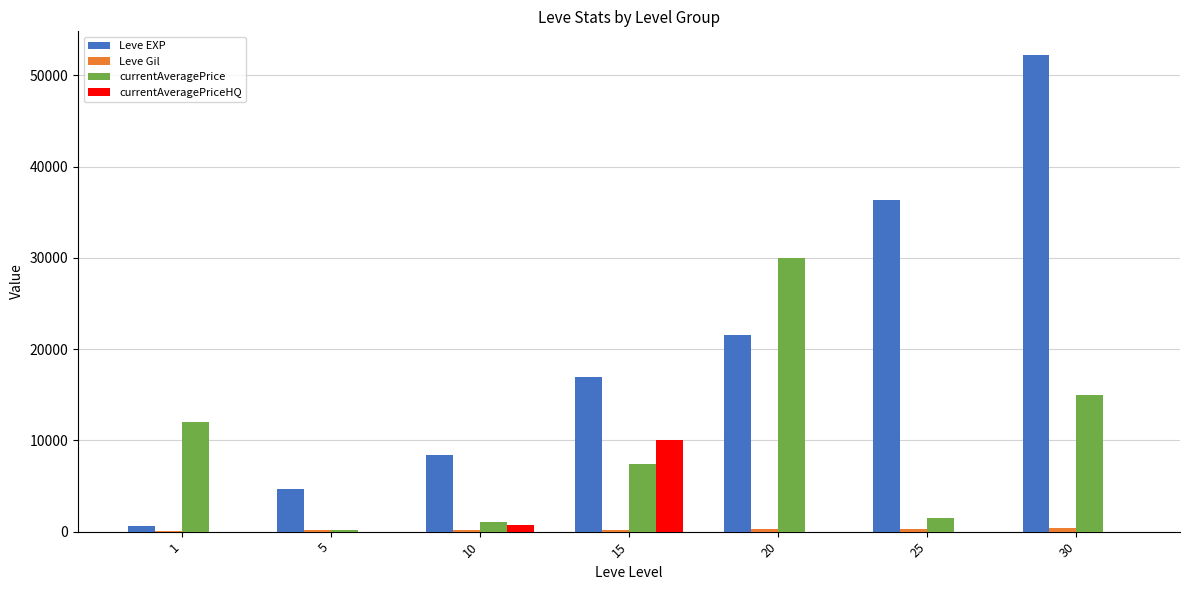

What is the total value across all series at 25?

38207